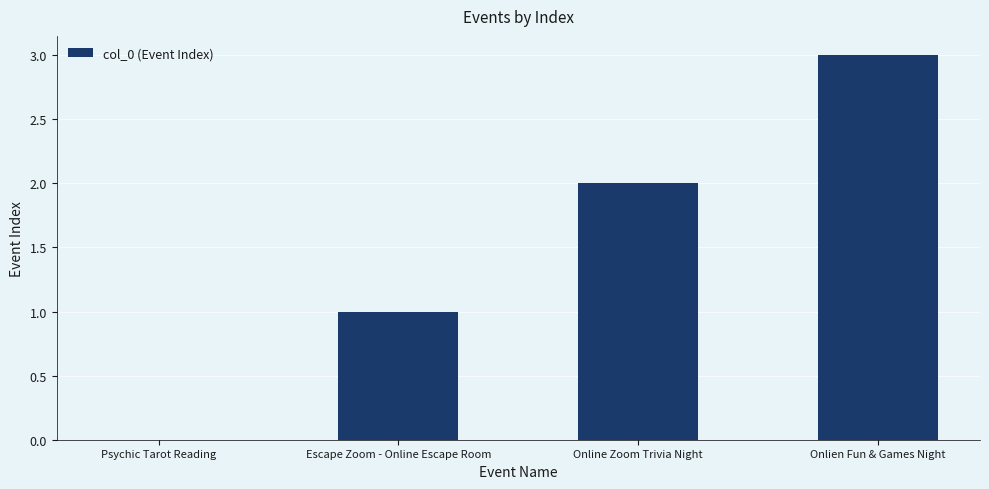

At which category does the chart reach its peak across all series?

Onlien Fun & Games Night